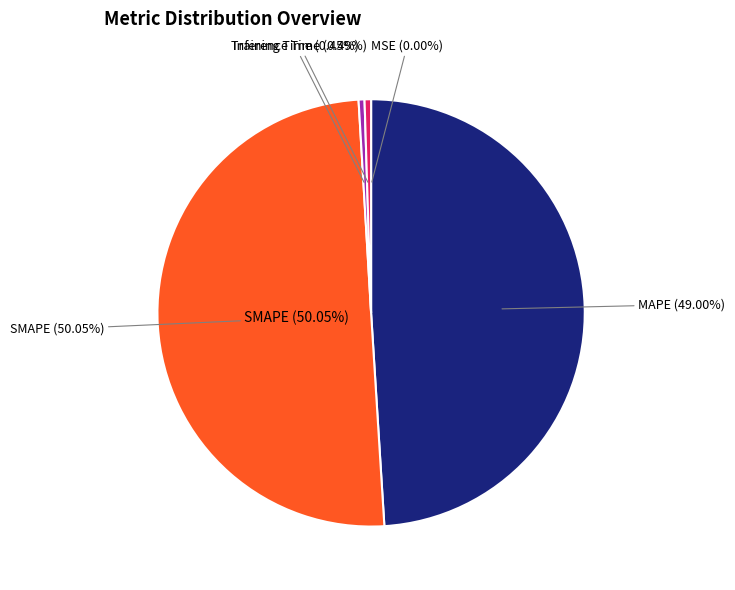

Rank the categories by value from highest to lowest.

SMAPE, MAPE, Inference Time, Training Time, MSE